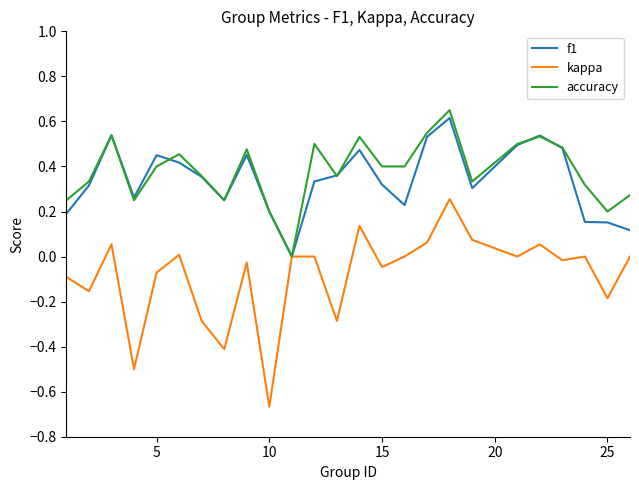

Which series has the largest range (max minus min)?

kappa